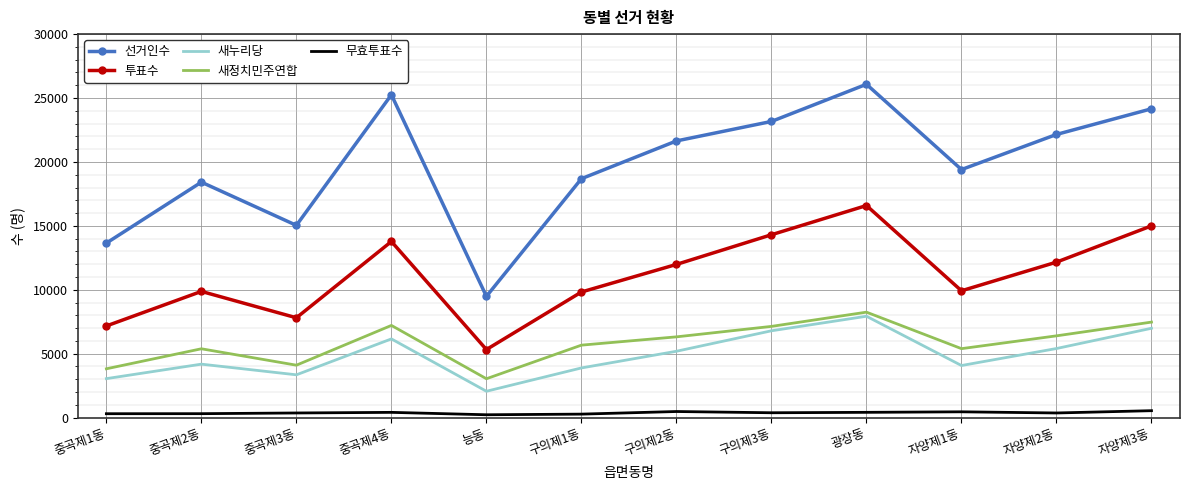

In 새누리당, how many points are higher than both neighbors (excluding endpoints)?

3